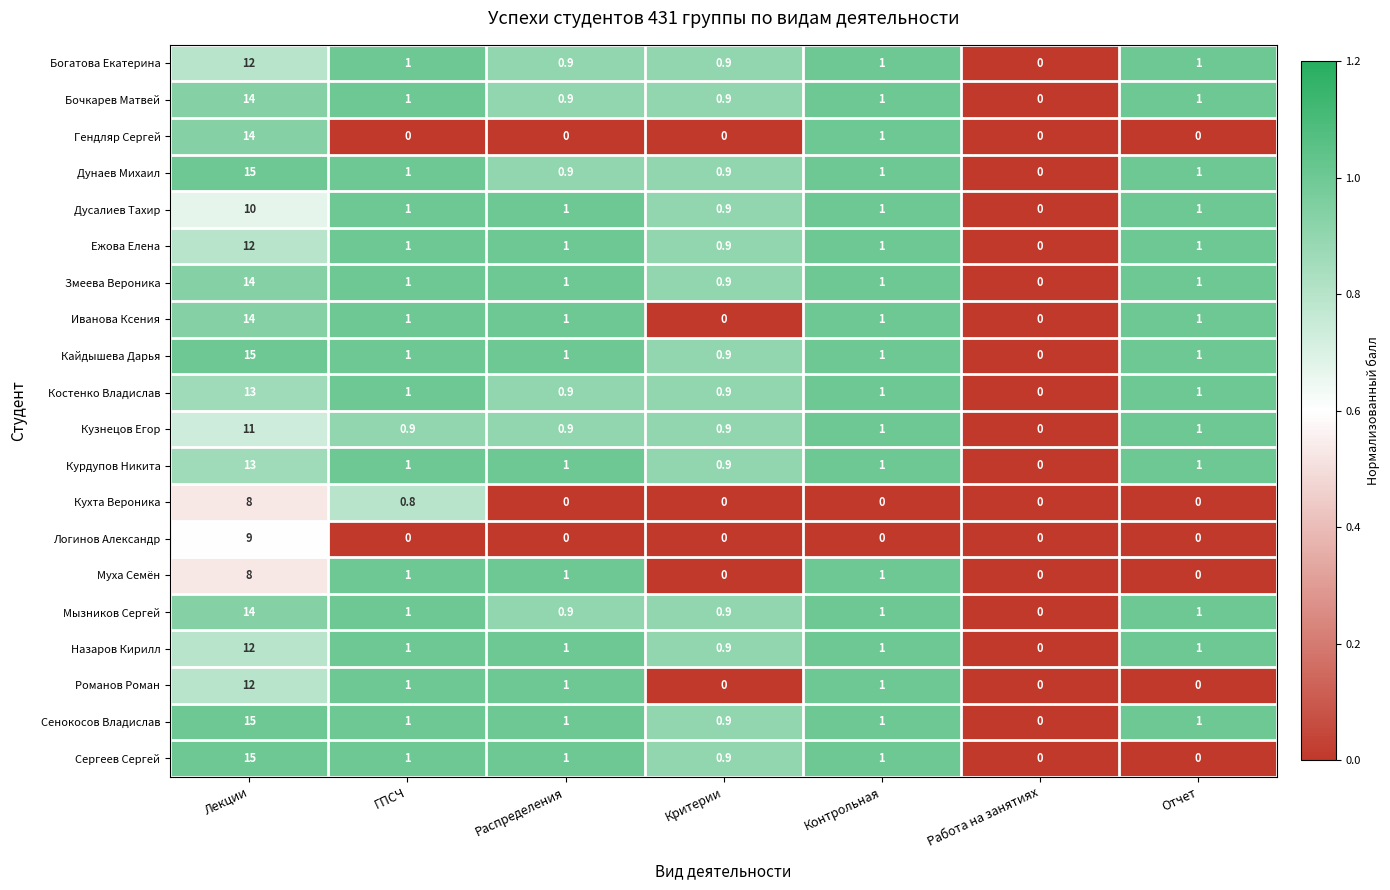

The value of Дусалиев Тахир at Критерии is 0.9. True or false?

True